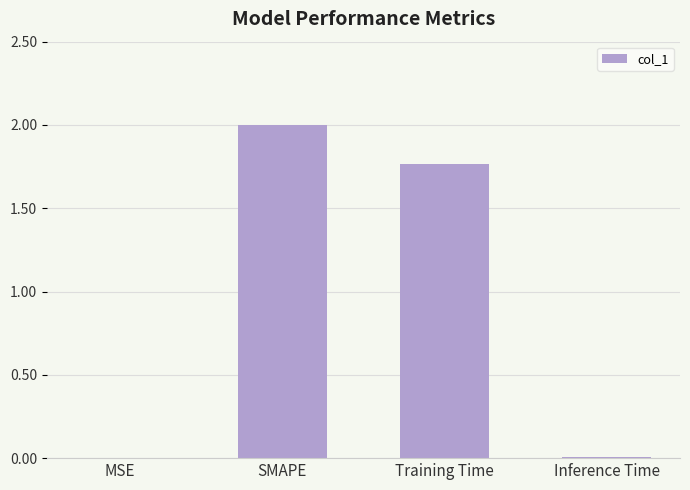

What is the sum of the values at SMAPE and Training Time?

3.8